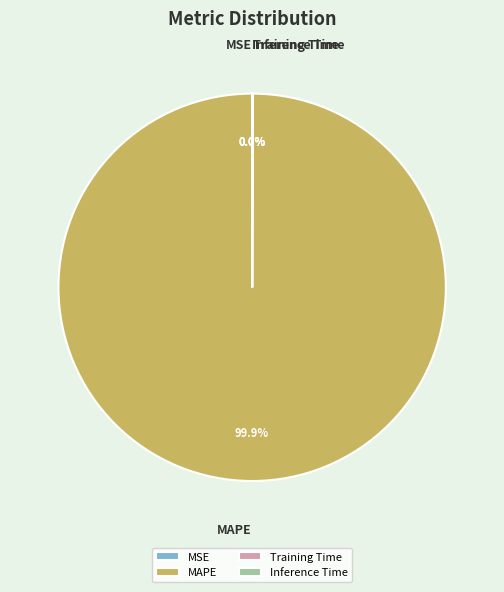

To the nearest percent, what is the average slice percentage?

25%